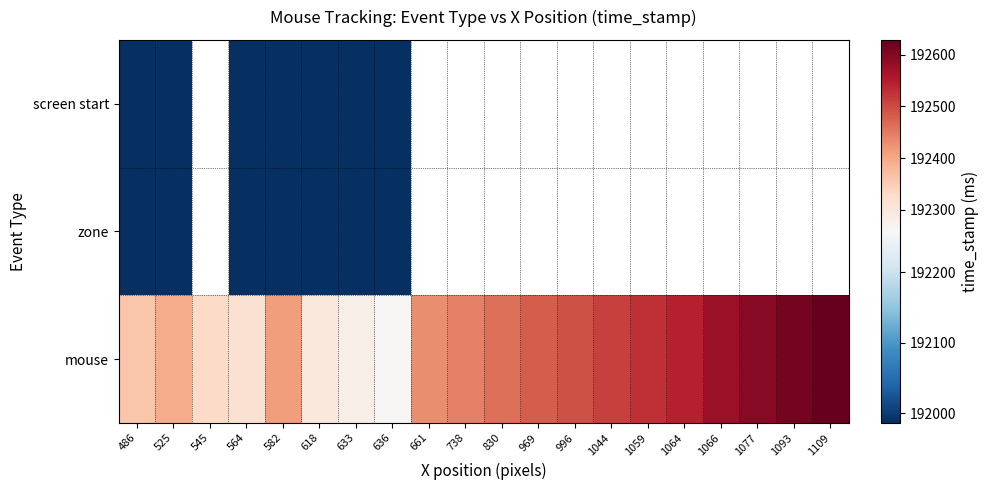

At how many categories does at least one series exceed 192031?

20